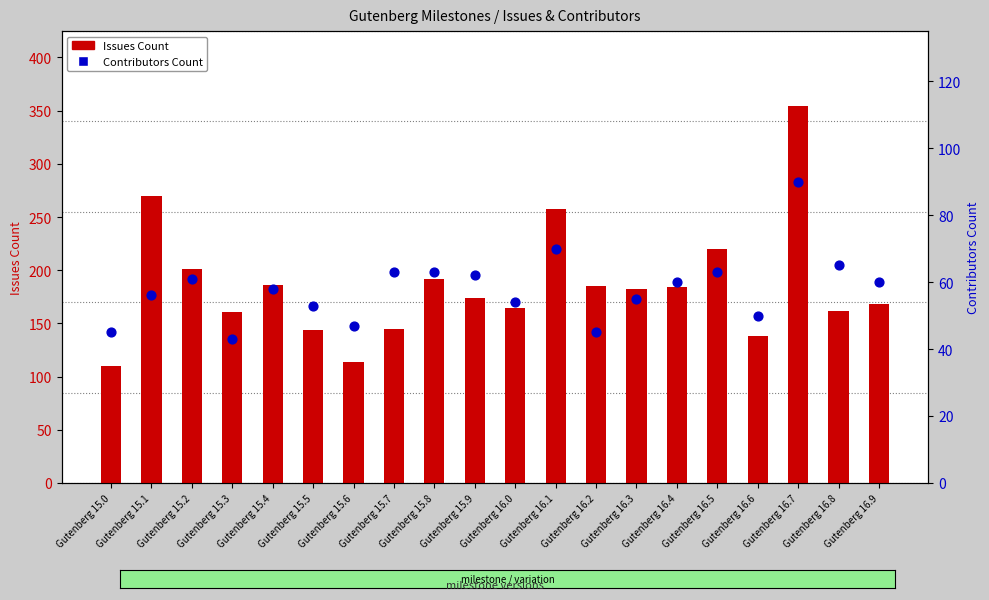

Which series contains the lowest Y value?

Contributors Count